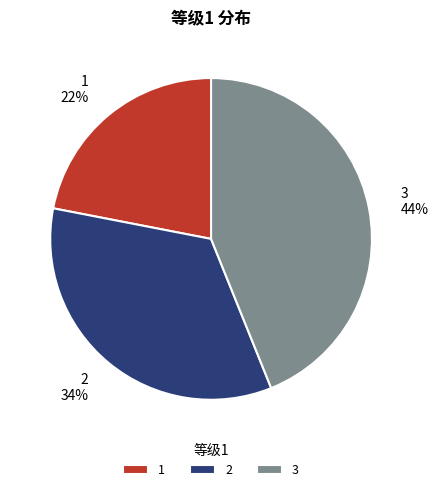

Which category has the biggest portion of the pie?

3